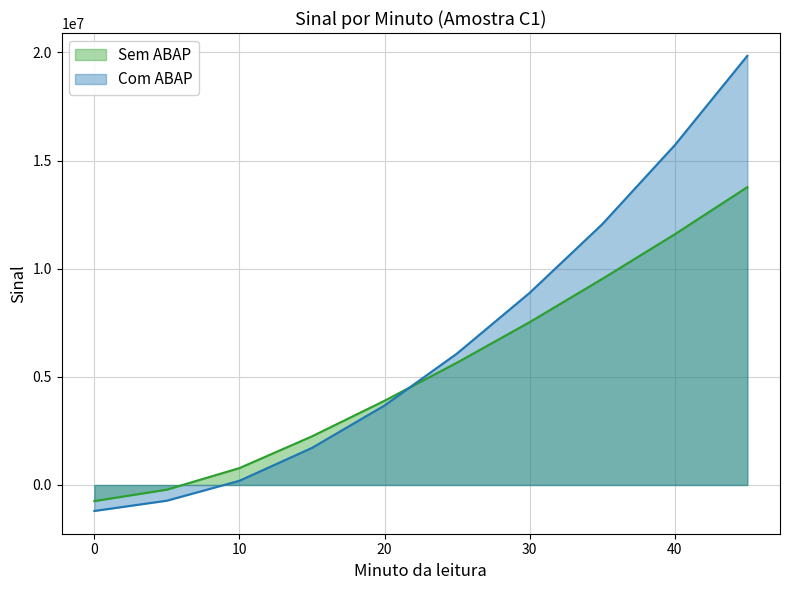

How many data points in Sem ABAP are above 5658862?

5